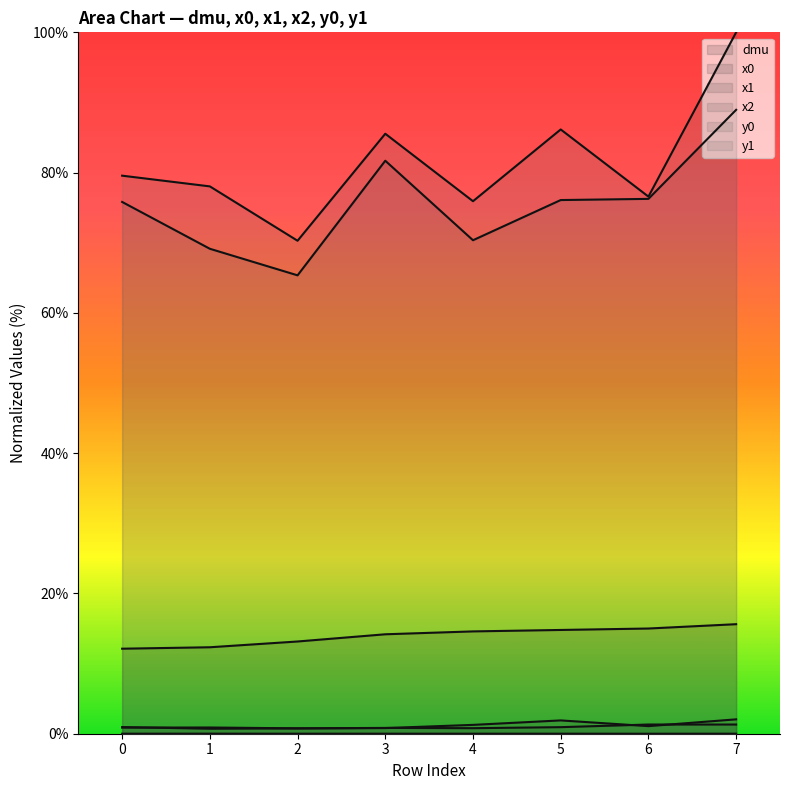

How many series are shown in this chart?

6